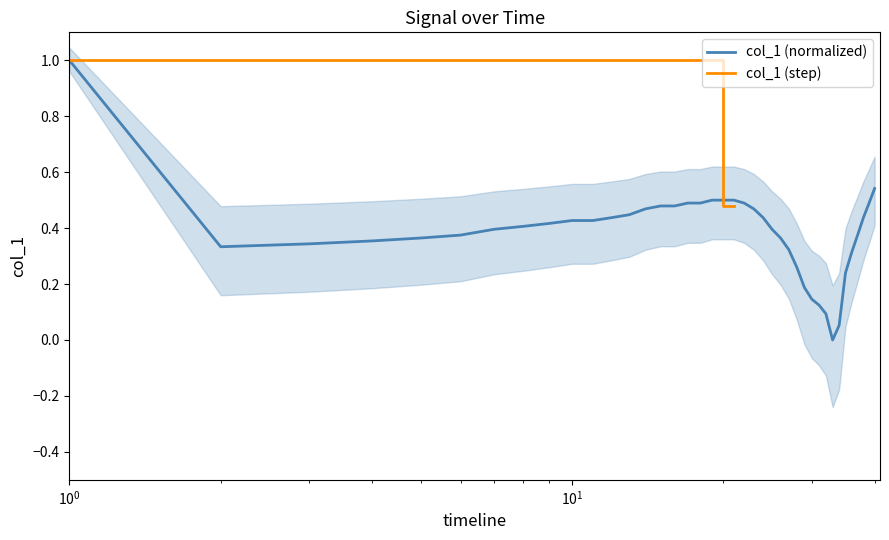

What is the maximum value for col_1 (normalized)?

1.0